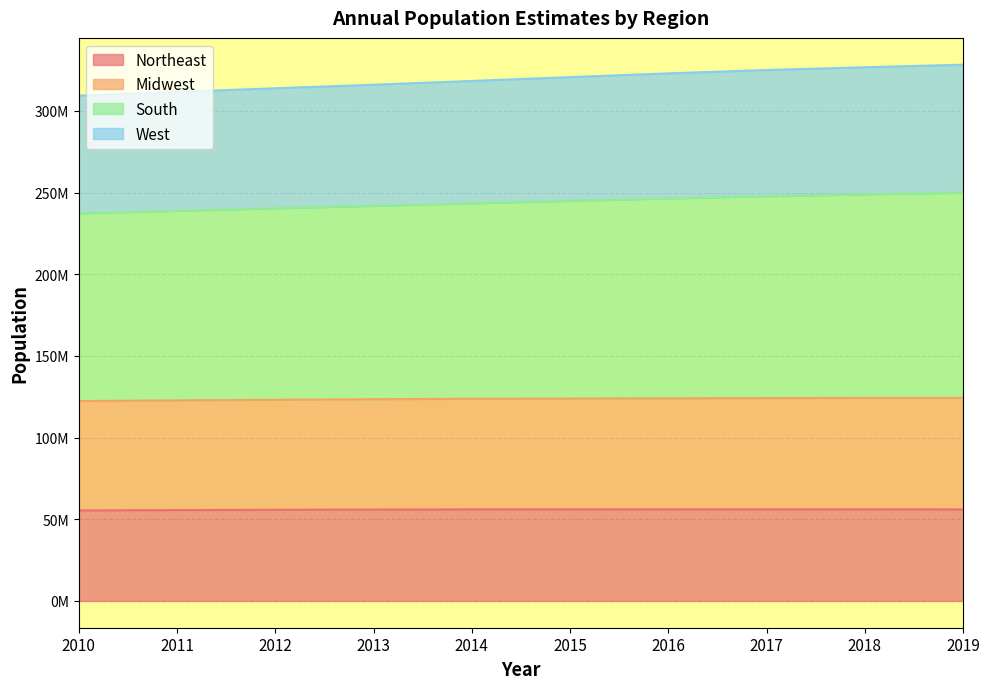

At which category does the chart reach its peak across all series?

2019